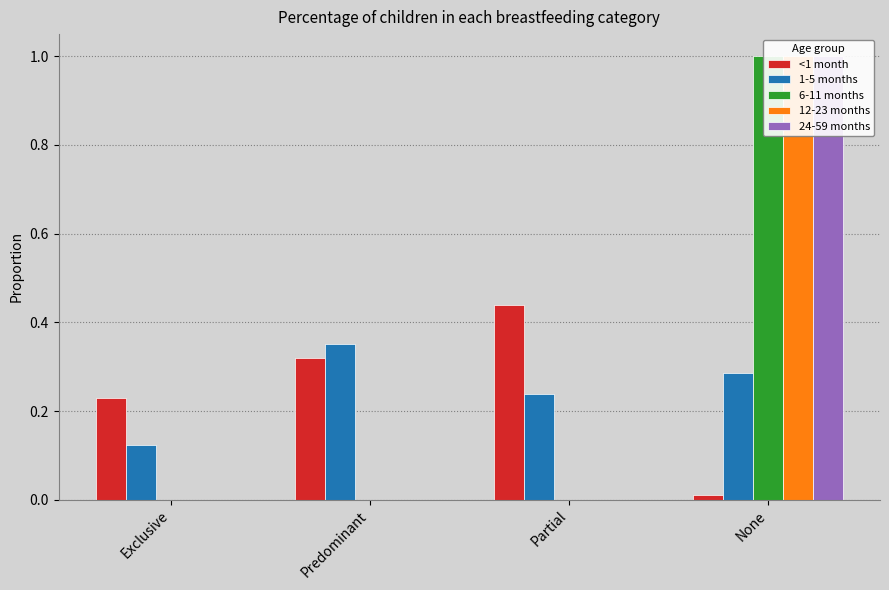

What is the label of the 3rd bar from the right?

Predominant